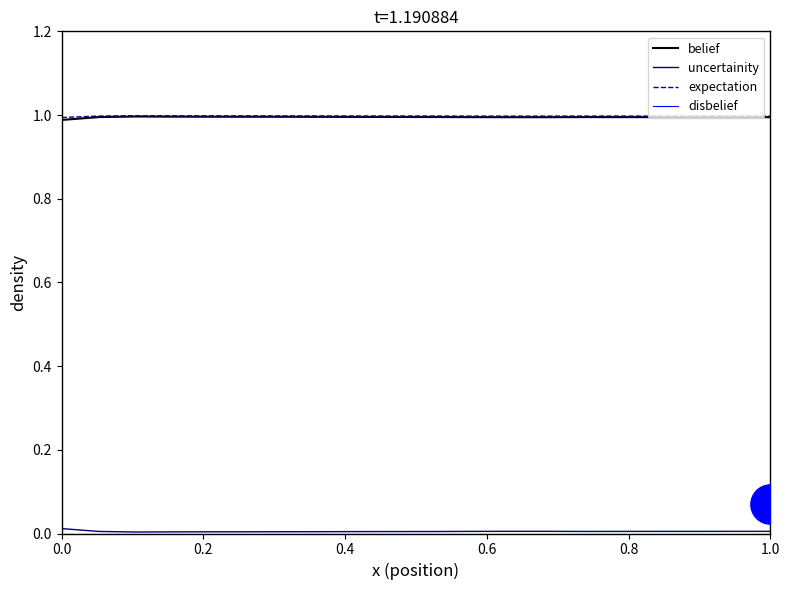

What is the maximum value for belief?

1.0